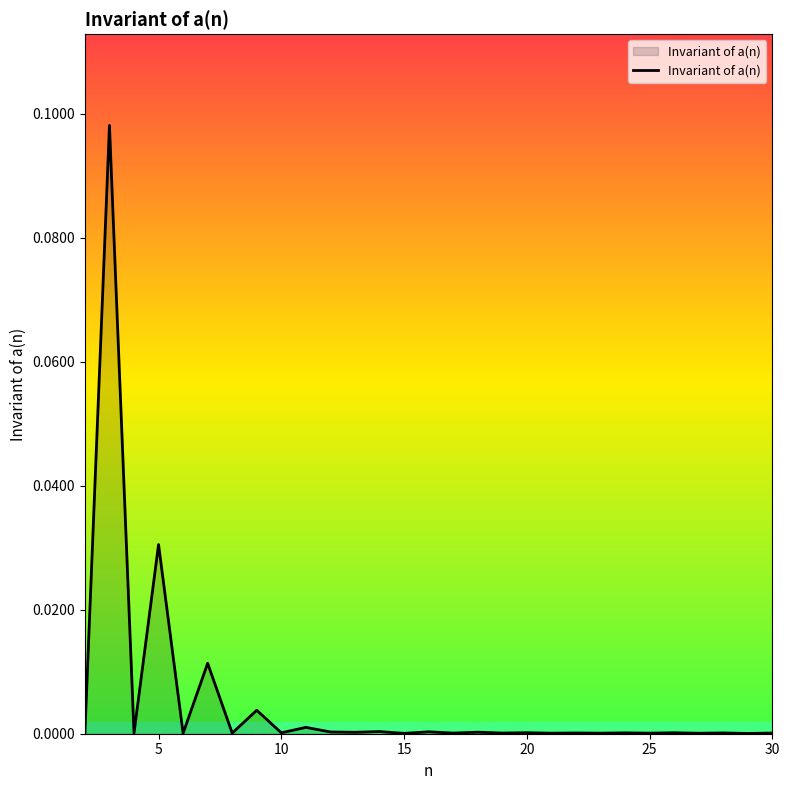

What is the maximum value shown in the chart?

0.1